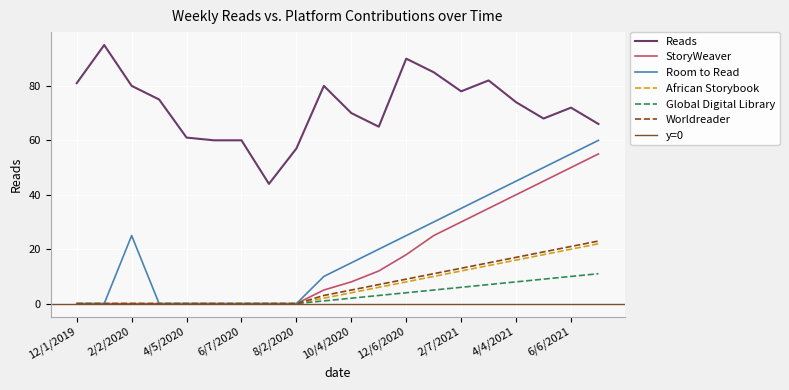

What are all the series names shown in the legend?

Reads, StoryWeaver, Room to Read, African Storybook, Global Digital Library, Worldreader